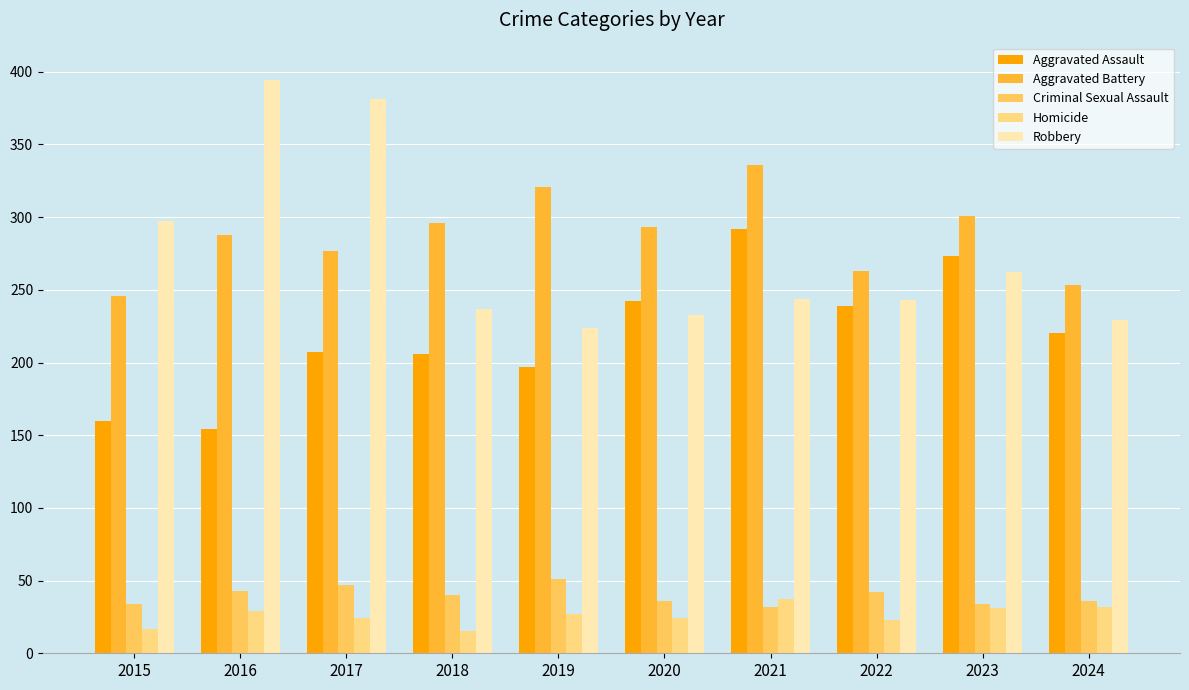

At which label does Criminal Sexual Assault first exceed 40?

2016